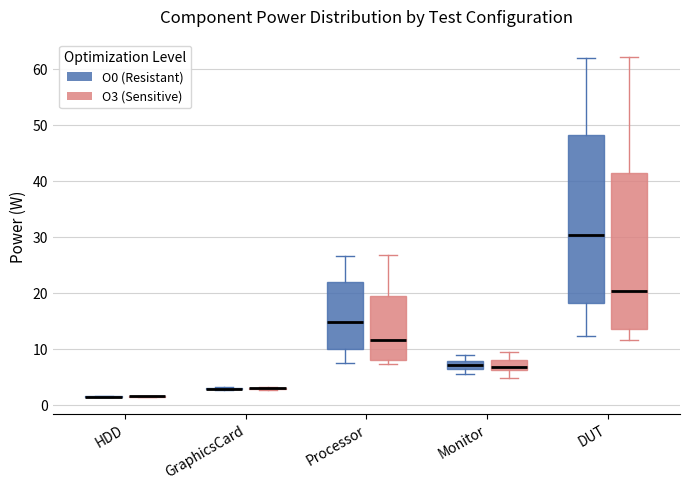

Which box is the tallest, from its lower edge to its upper edge?

DUT (O0 (Resistant))